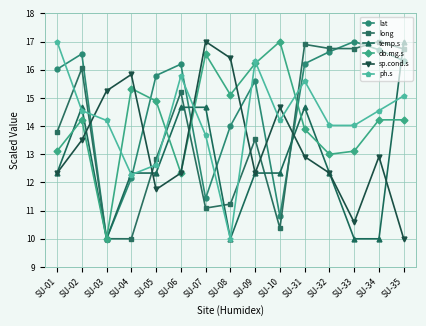

What is the approximate value of temp.s at SU-02?

14.7